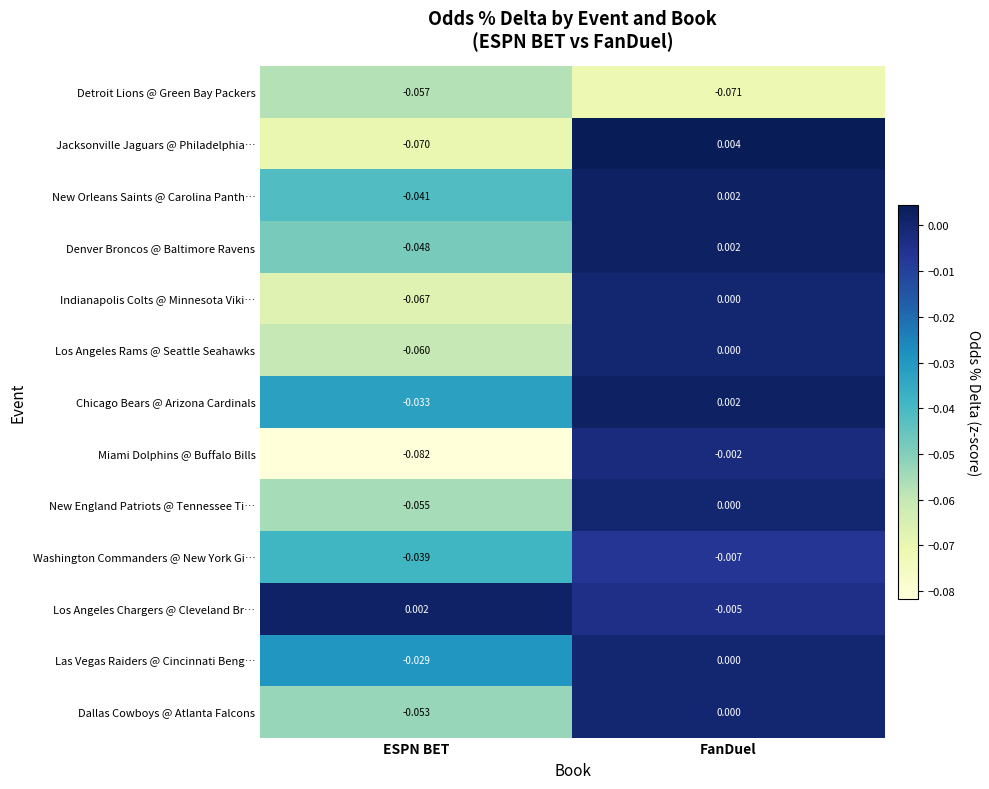

Which series changed the most between ESPN BET and FanDuel?

Miami Dolphins @ Buffalo Bills